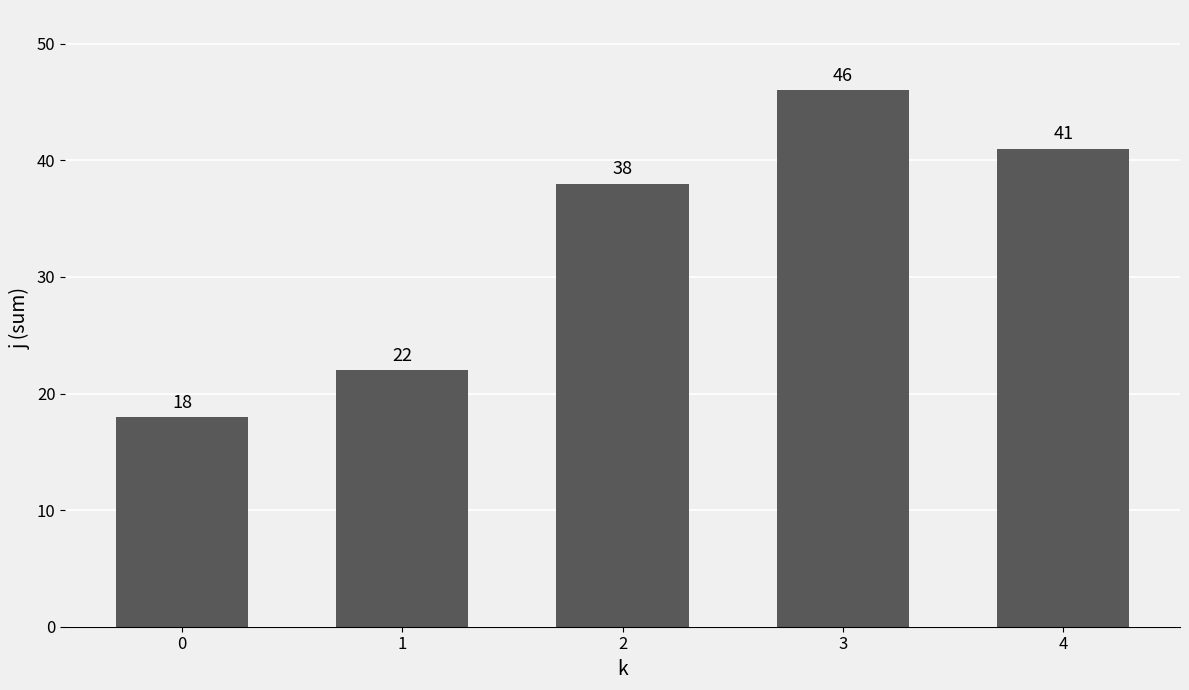

Between 4 and 0, which is larger?

4